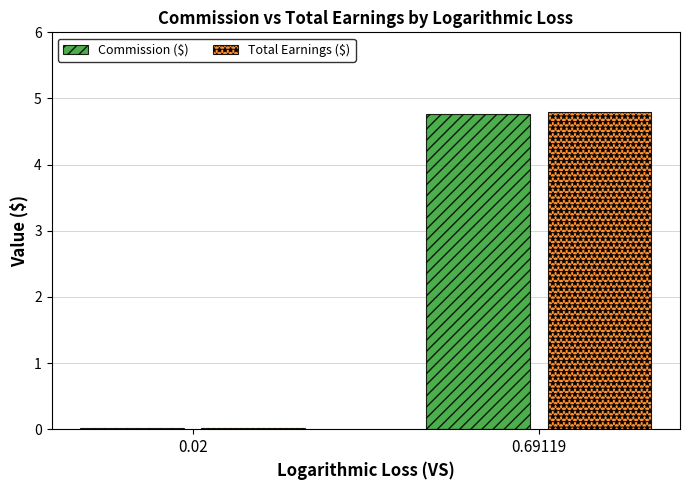

At which category does the chart reach its peak across all series?

0.69119